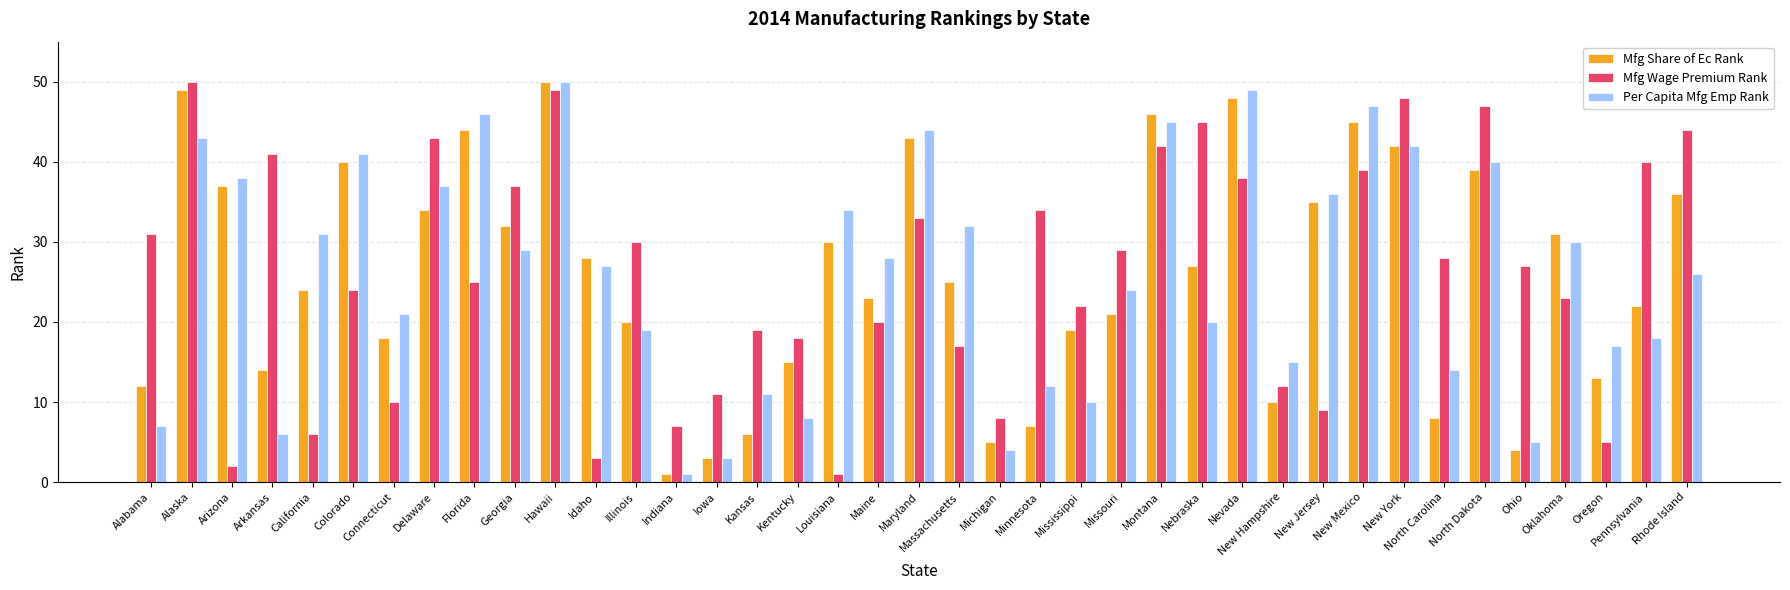

What is the sum of the Mfg Share of Ec Rank values at North Dakota and Oregon?

52